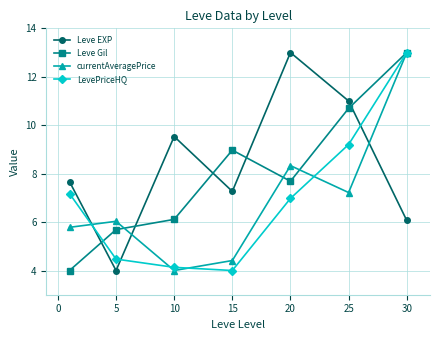

How many data points in Leve Gil are above 7?

4